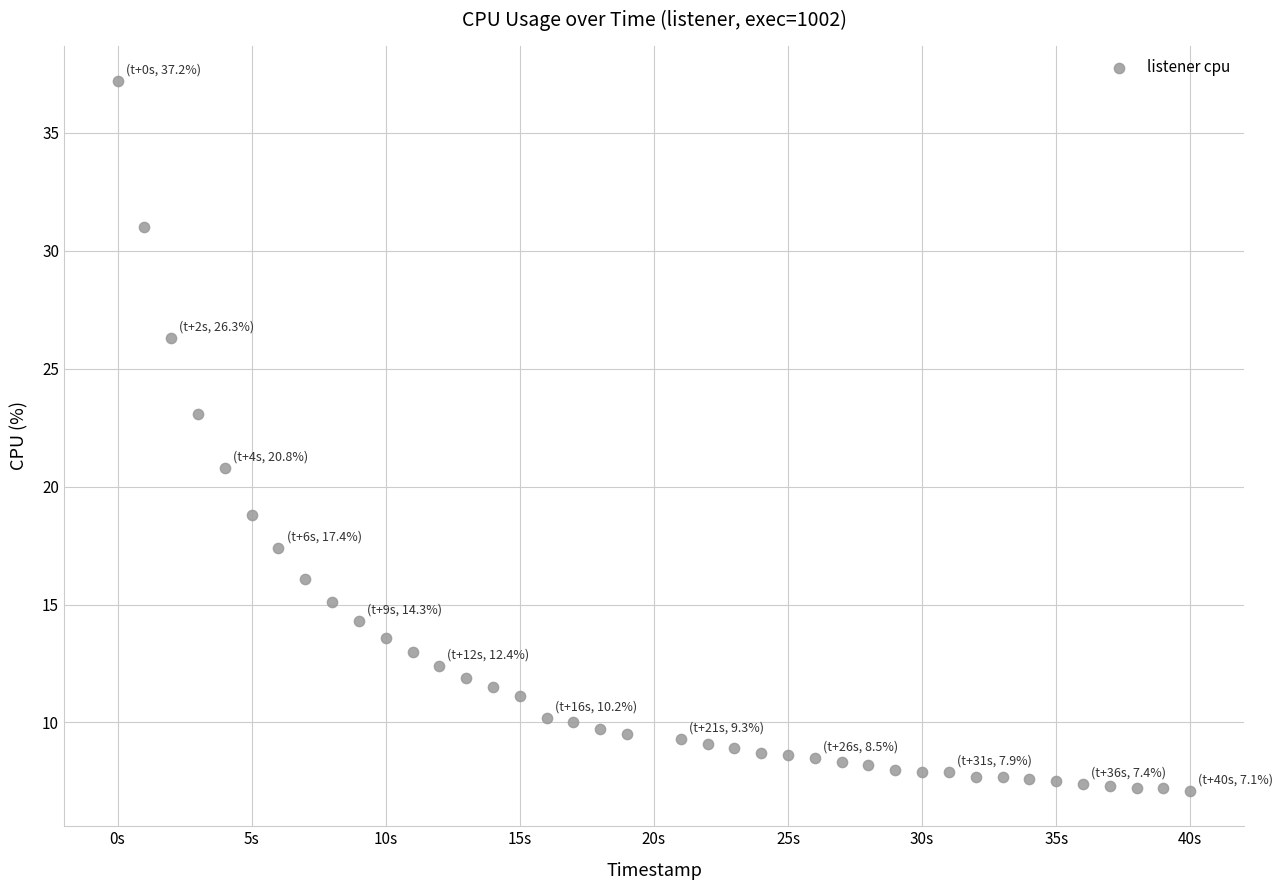

What is the range of X values (max minus min)?

40.0